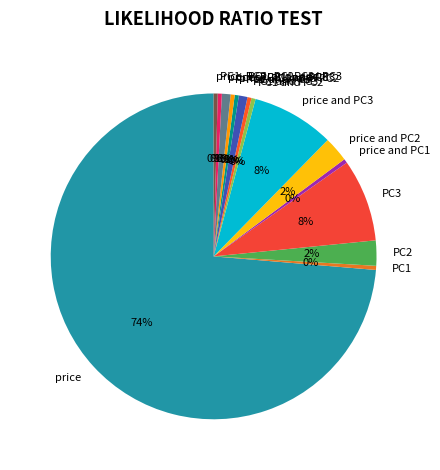

To the nearest percent, what is the average slice percentage?

7%